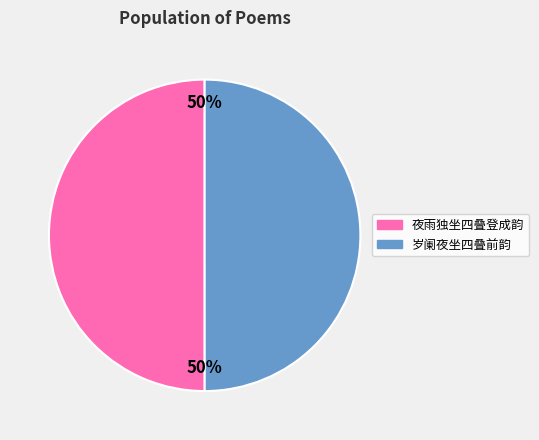

To the nearest percent, what is the average slice percentage?

50%